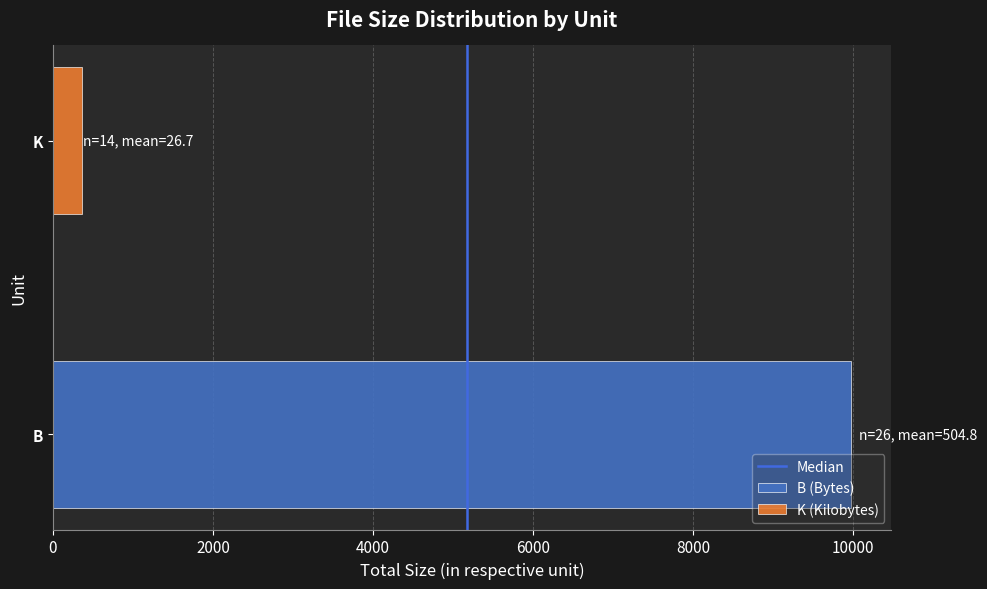

List the series in order of their overall mean, highest first.

B (Bytes), K (Kilobytes)